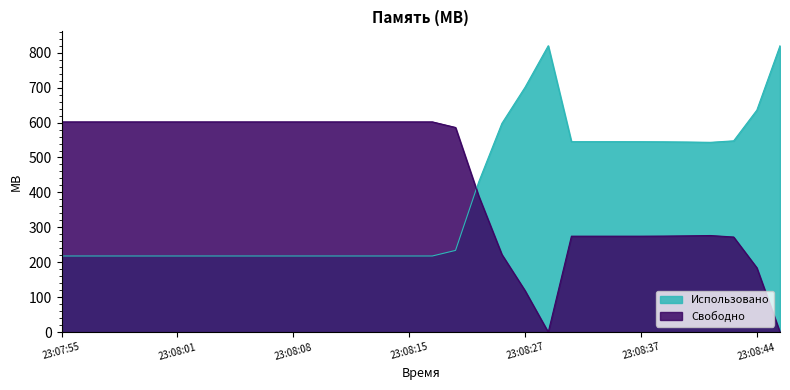

List the labels in order of Свободно value, largest first.

23:07:55, 23:07:56, 23:07:57, 23:07:59, 23:08:00, 23:08:01, 23:08:03, 23:08:04, 23:08:06, 23:08:07, 23:08:08, 23:08:10, 23:08:11, 23:08:12, 23:08:14, 23:08:15, 23:08:16, 23:08:19, 23:08:22, 23:08:41, 23:08:40, 23:08:38, 23:08:33, 23:08:35, 23:08:36, 23:08:37, 23:08:42, 23:08:24, 23:08:44, 23:08:27, 23:08:30, 23:08:48